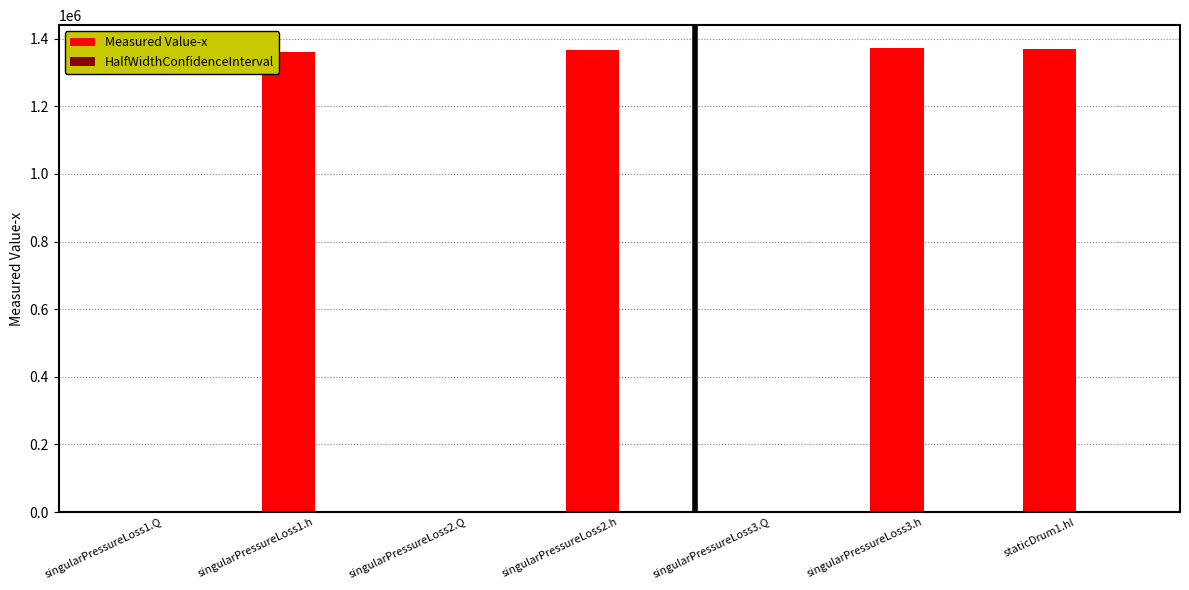

True or false: Measured Value-x has a value of 565184.4 at staticDrum1.hl.

False